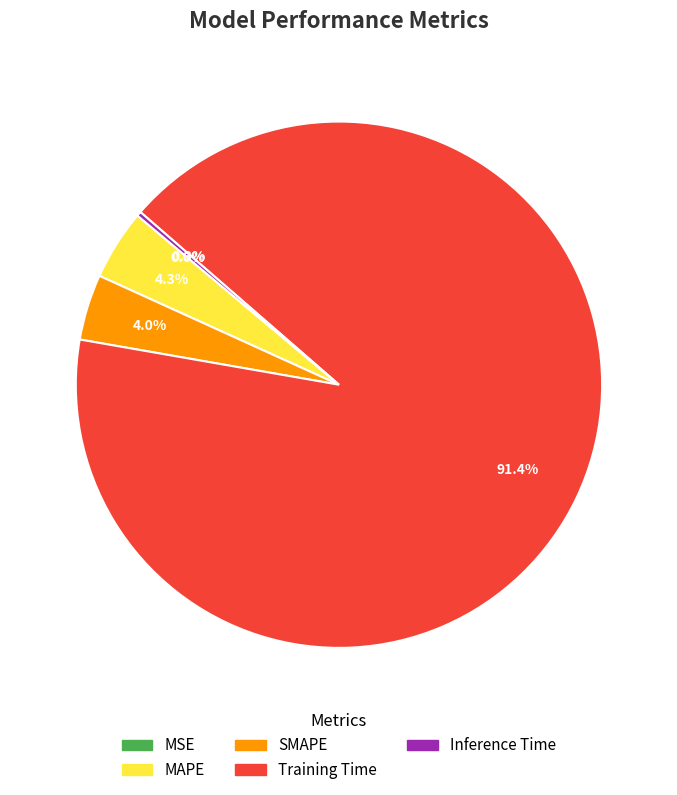

Between Inference Time and MAPE, which is larger?

MAPE